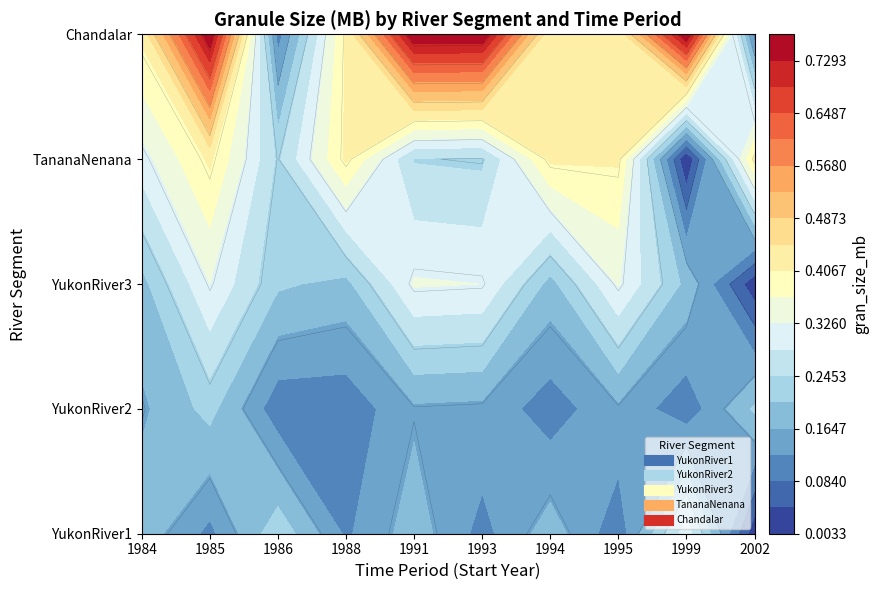

Count the number of data series in this chart.

5